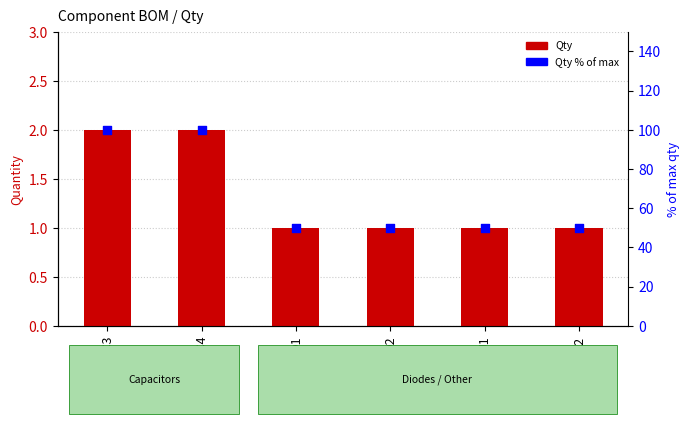

Which series contains the highest Y value?

Qty % of max